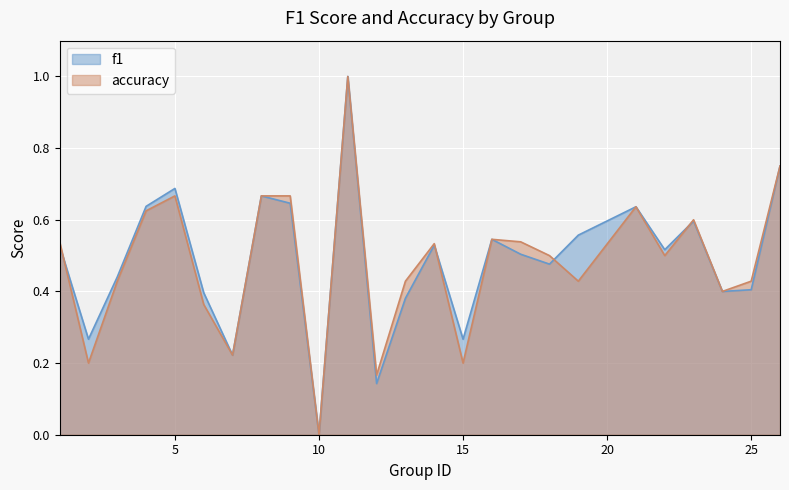

Does the chart display data point markers on the line(s)?

No